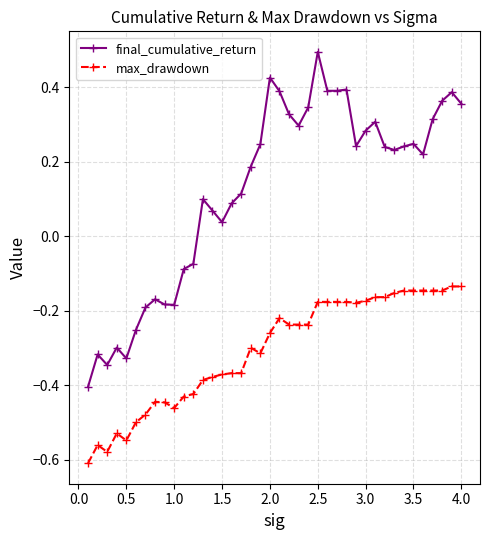

Rank the series by their average value, from highest to lowest.

final_cumulative_return, max_drawdown